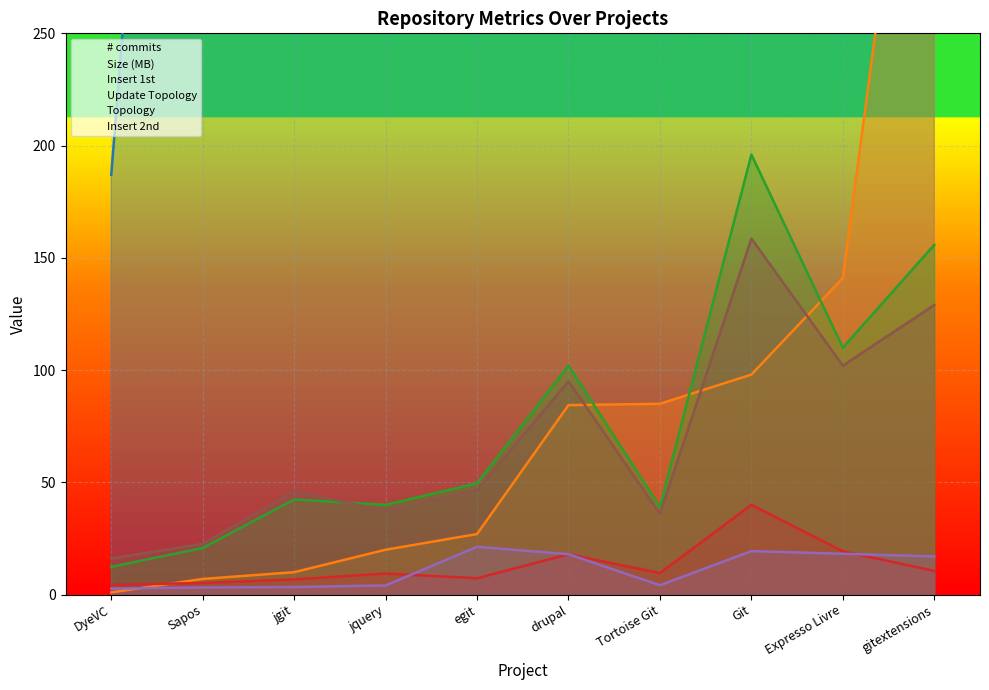

True or false: Size (MB) has a value of 10.0 at jgit.

True